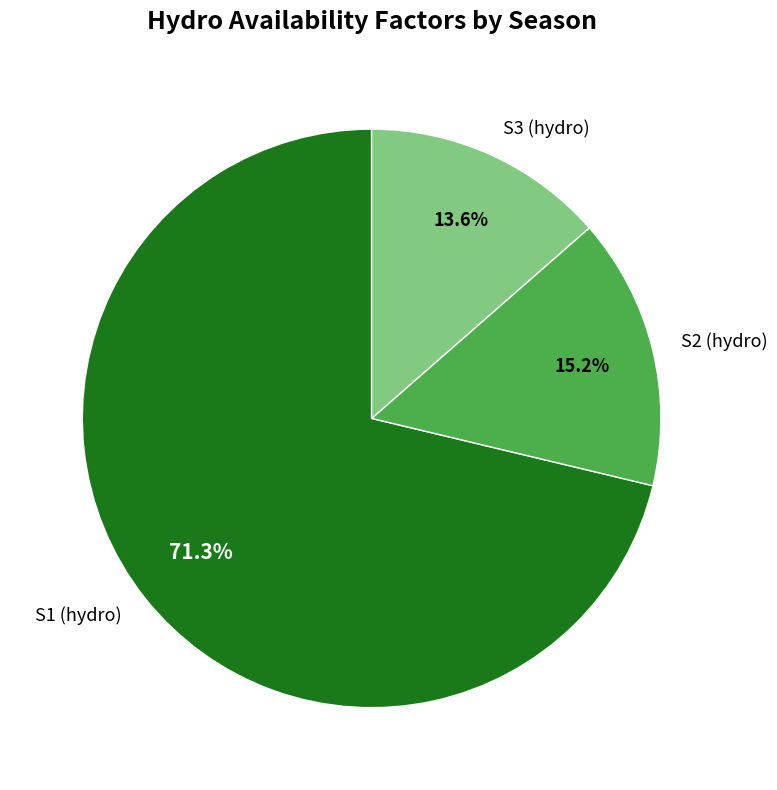

What portion of the pie excludes S2 (hydro)?

84.8%